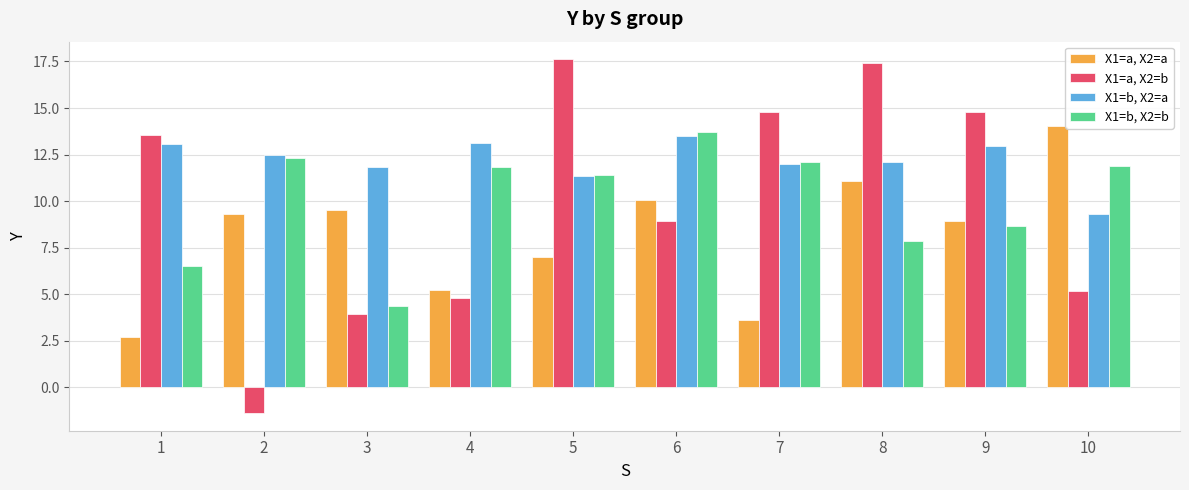

How many data points does each series have?

10